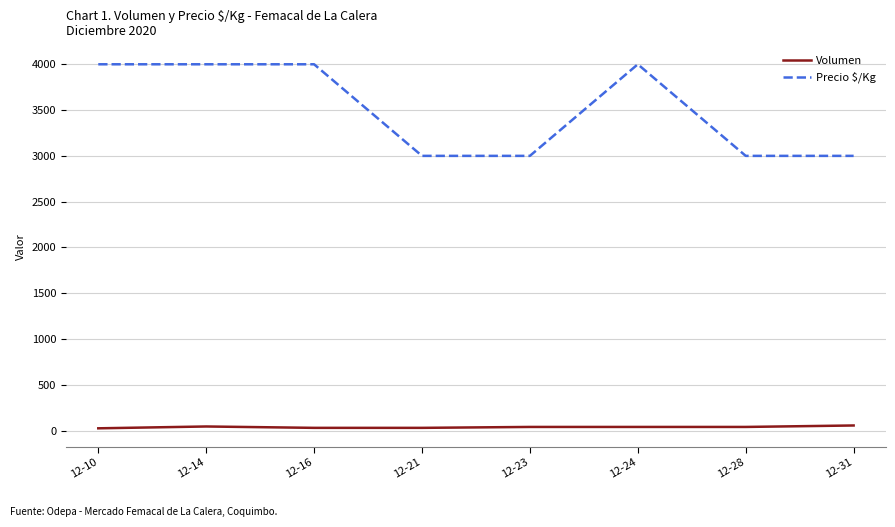

Does the chart have visible grid lines?

Yes